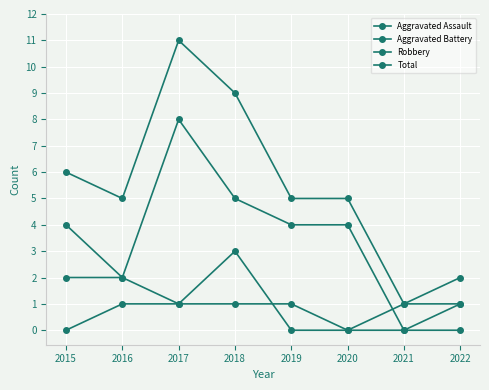

What is the spread (max minus min) of values at 2020?

5